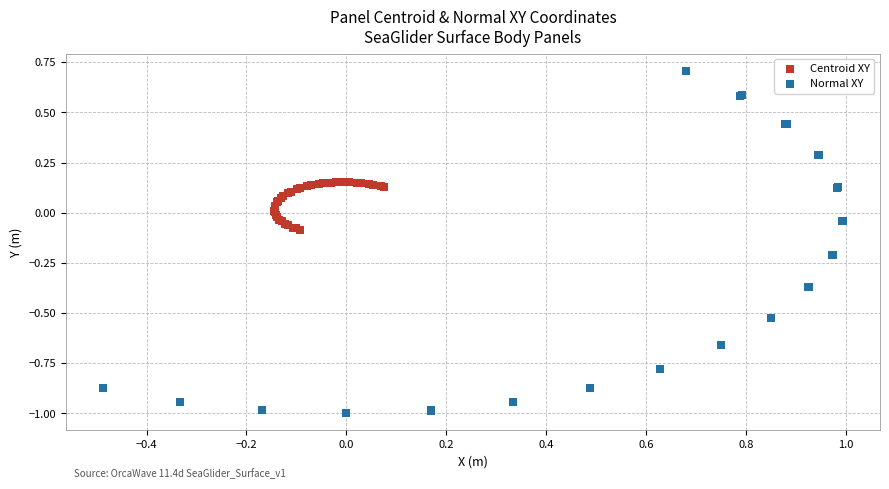

Which series contains the lowest Y value?

Normal XY